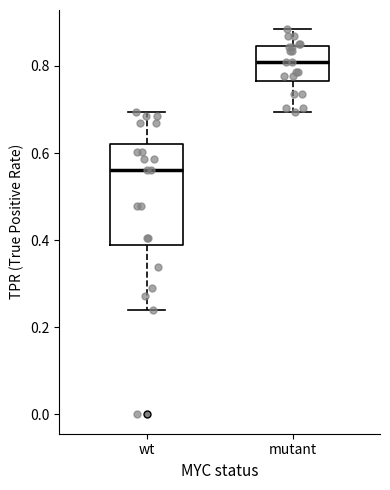

Where does the lower whisker of the box for wt end on the y-axis? The values are not printed on the chart, so give them approximately, as read against the axis.

0.24